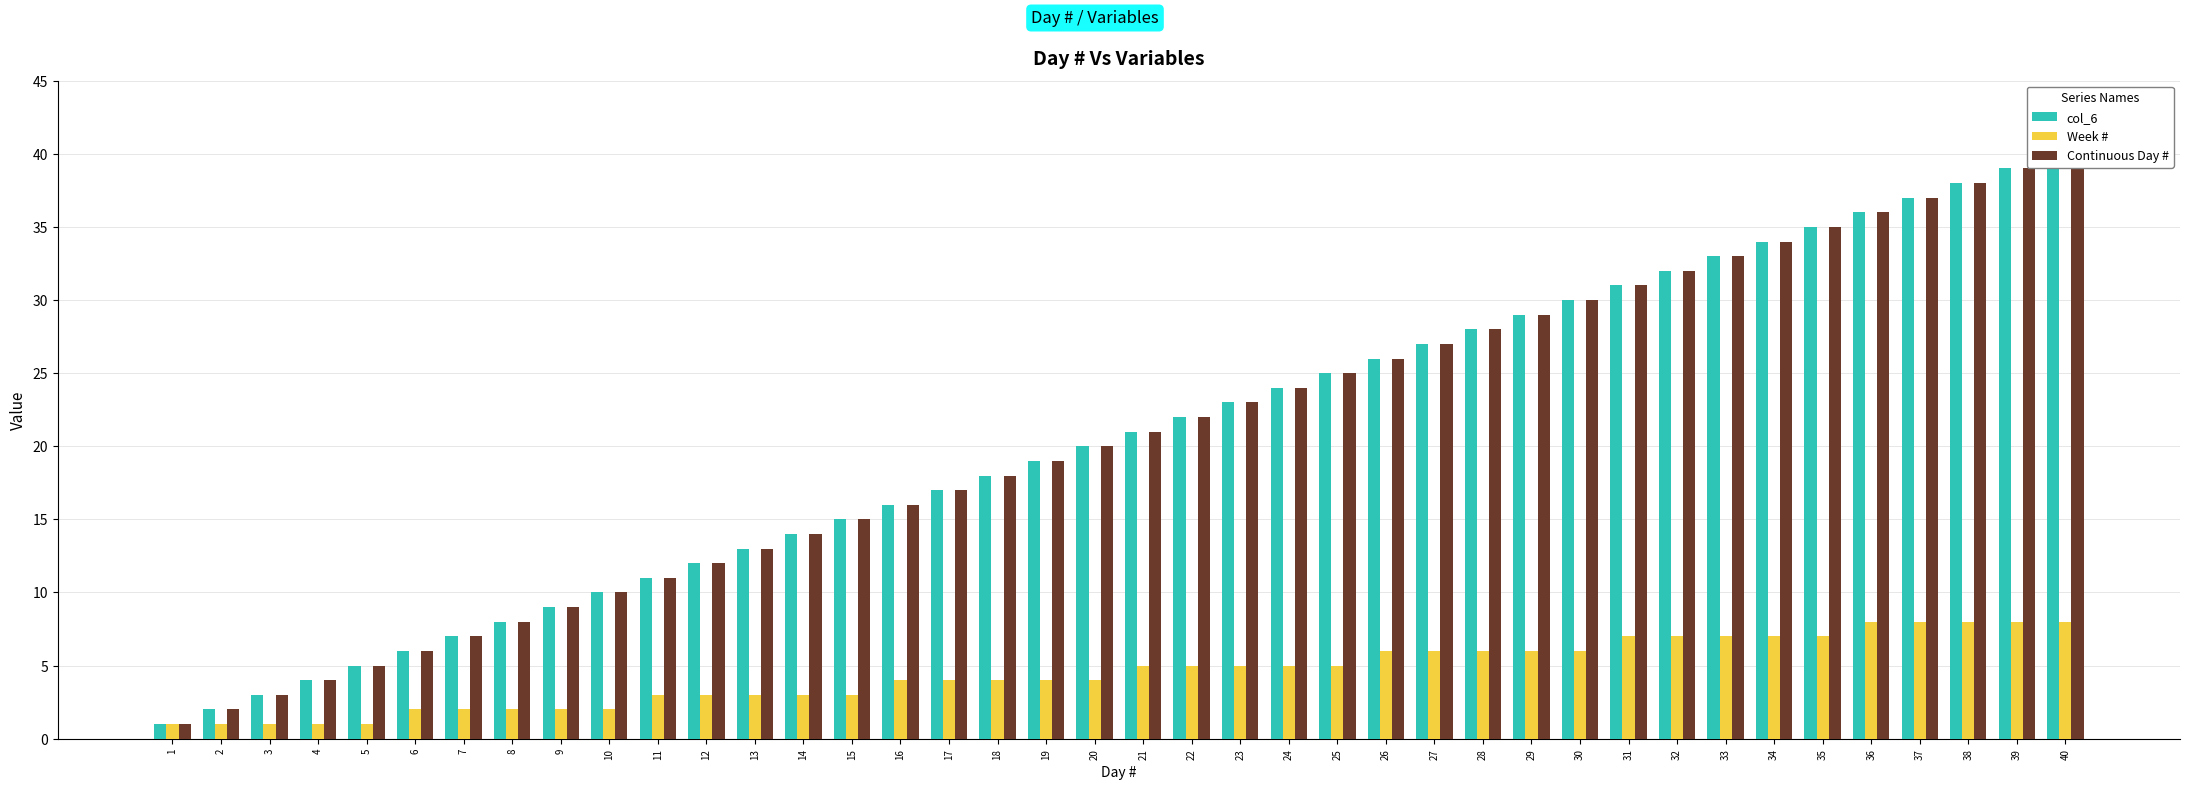

Which series has the largest total across all categories?

col_6